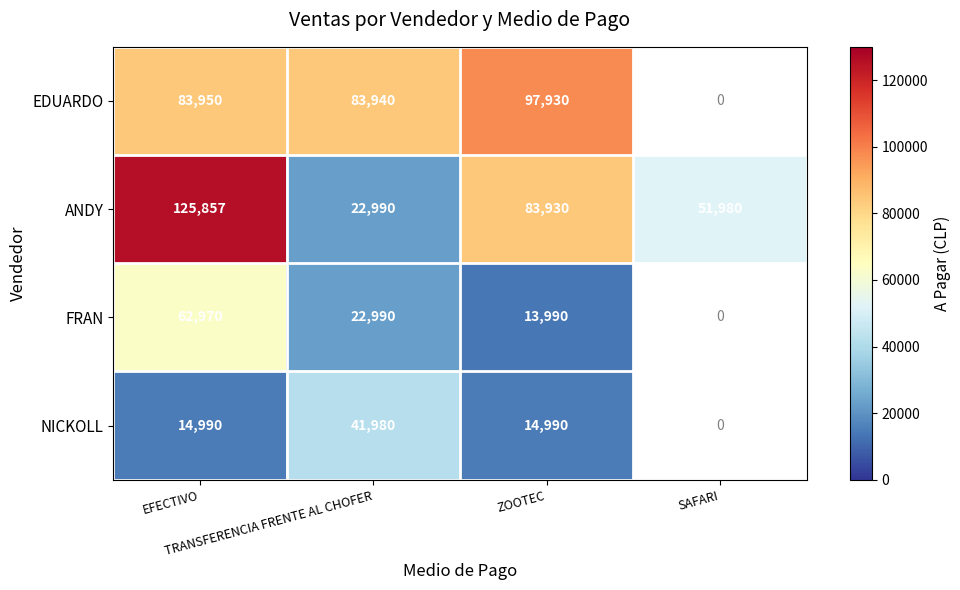

What is the difference between the maximum and minimum values in the ANDY series?

102867